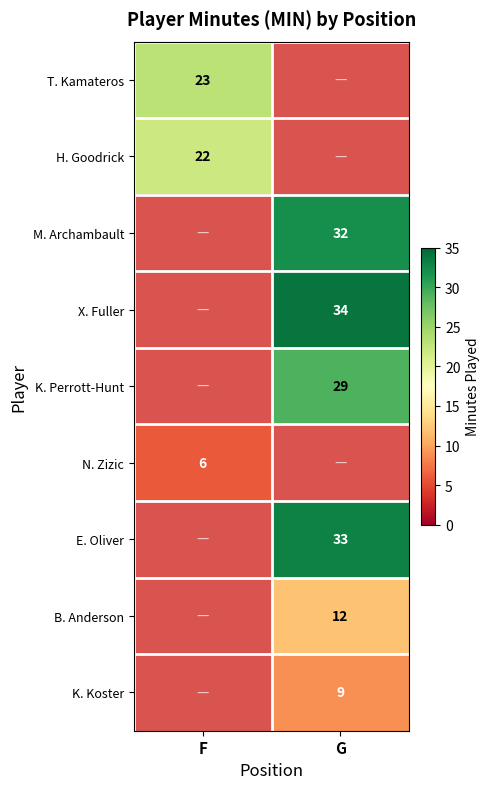

Between G and F, which is larger?

F